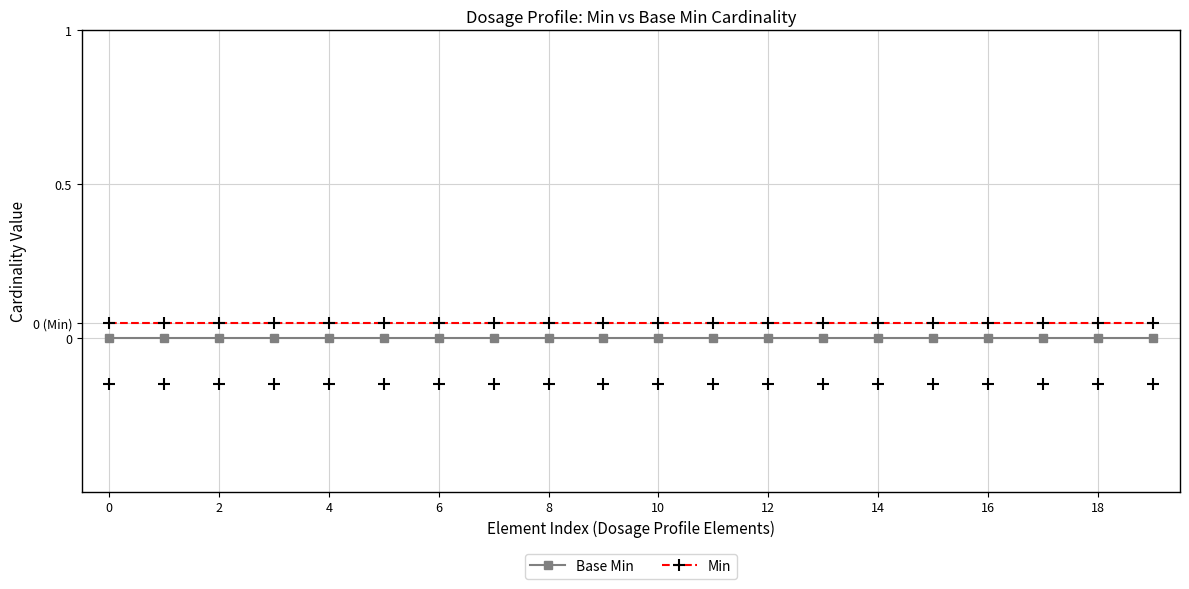

True or false: Base Min has more than 0 points higher than both neighbors.

False